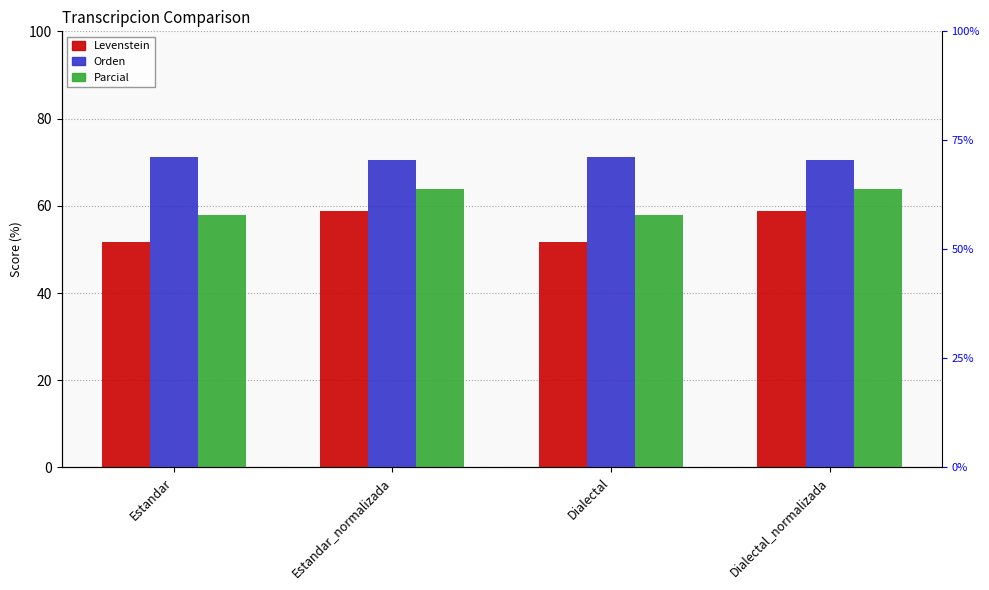

What is the total value across all series at Estandar_normalizada?

193.2